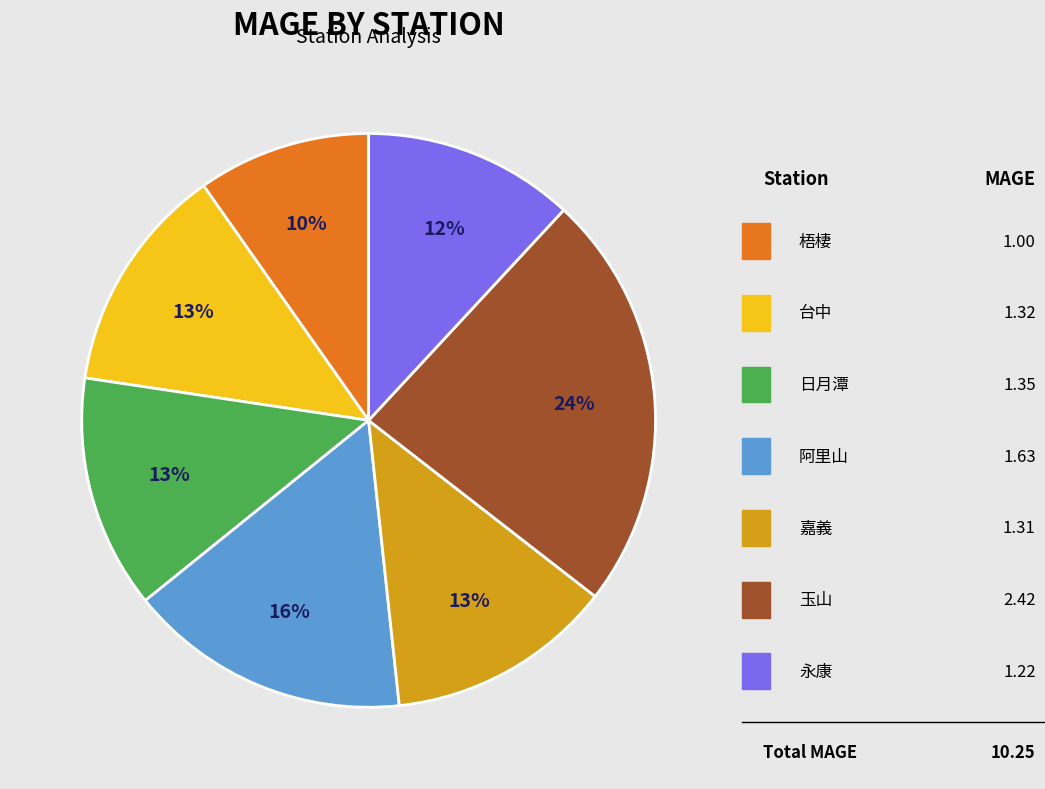

Does 永康 account for over 50% of the chart?

No